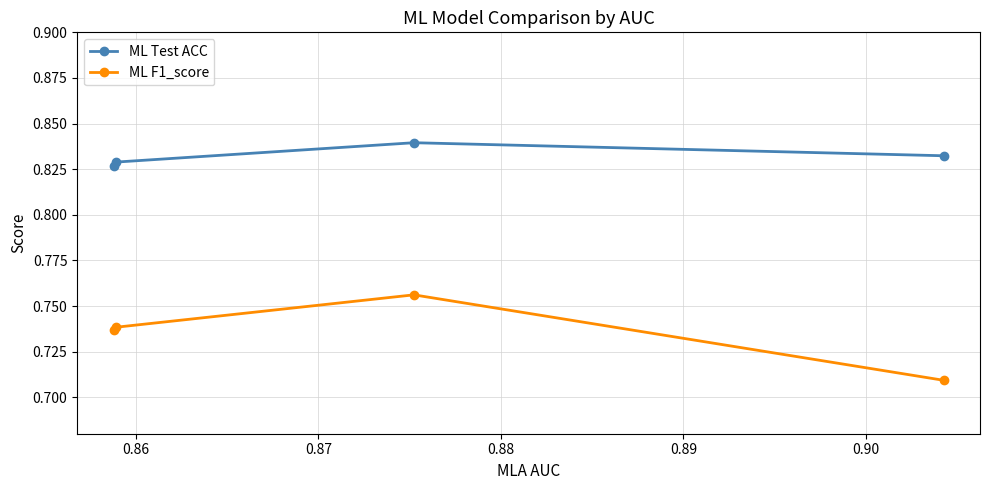

What is the sum of all ML F1_score values?

2.9